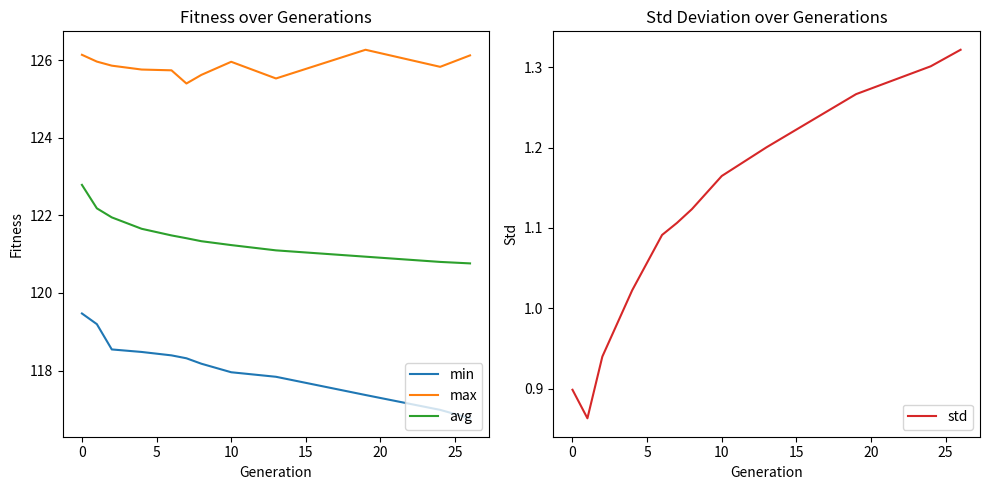

What is the average value of the avg series?

121.5